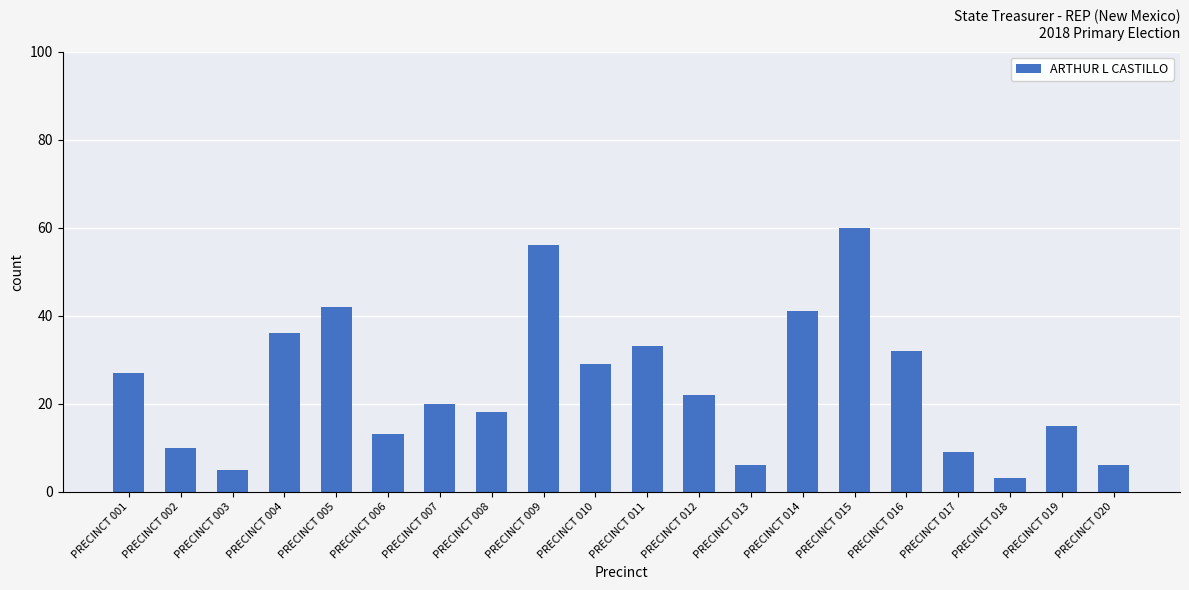

Approximately how many times larger is the value at PRECINCT 009 compared to PRECINCT 008?

3.1